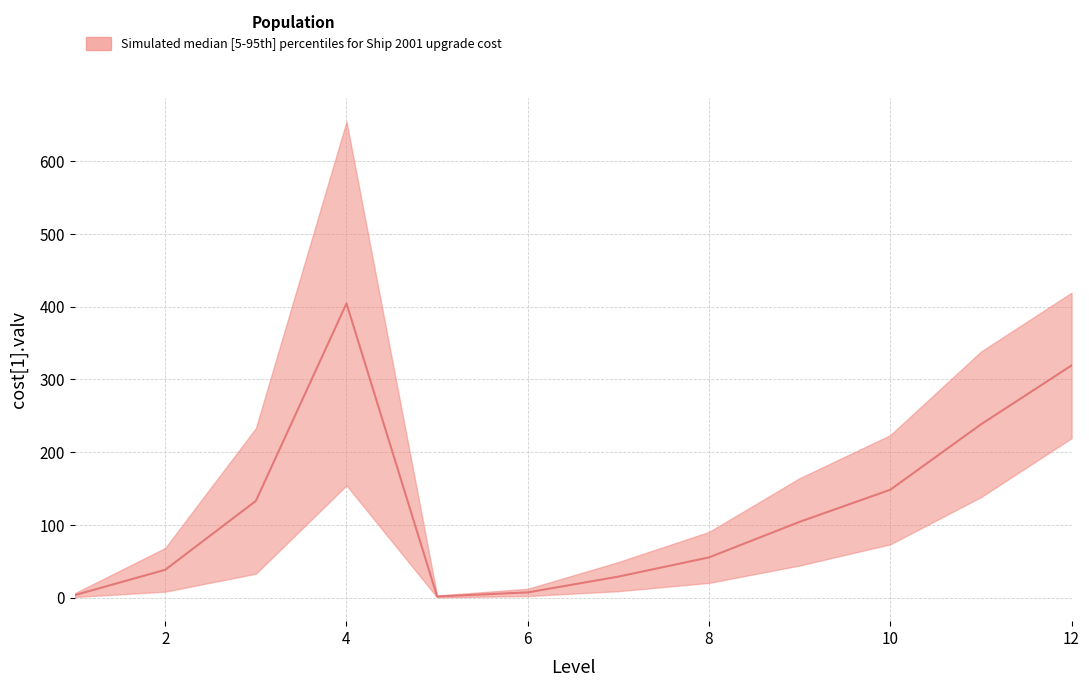

Reading left to right, transcribe all the data shown in this chart.

upper: 1=6.1	2=68.4	3=233.0	4=654.4	5=3.0	6=12.3	7=49.0	8=90.5	9=164.3	10=223.4	11=338.3	12=419.3
lower: 1=1.0	2=8.4	3=33.0	4=154.4	5=0.5	6=2.3	7=9.0	8=20.4	9=44.3	10=73.4	11=138.3	12=219.3
median: 1=3.5	2=38.4	3=133.0	4=404.4	5=1.8	6=7.3	7=29.0	8=55.5	9=104.3	10=148.4	11=238.3	12=319.3